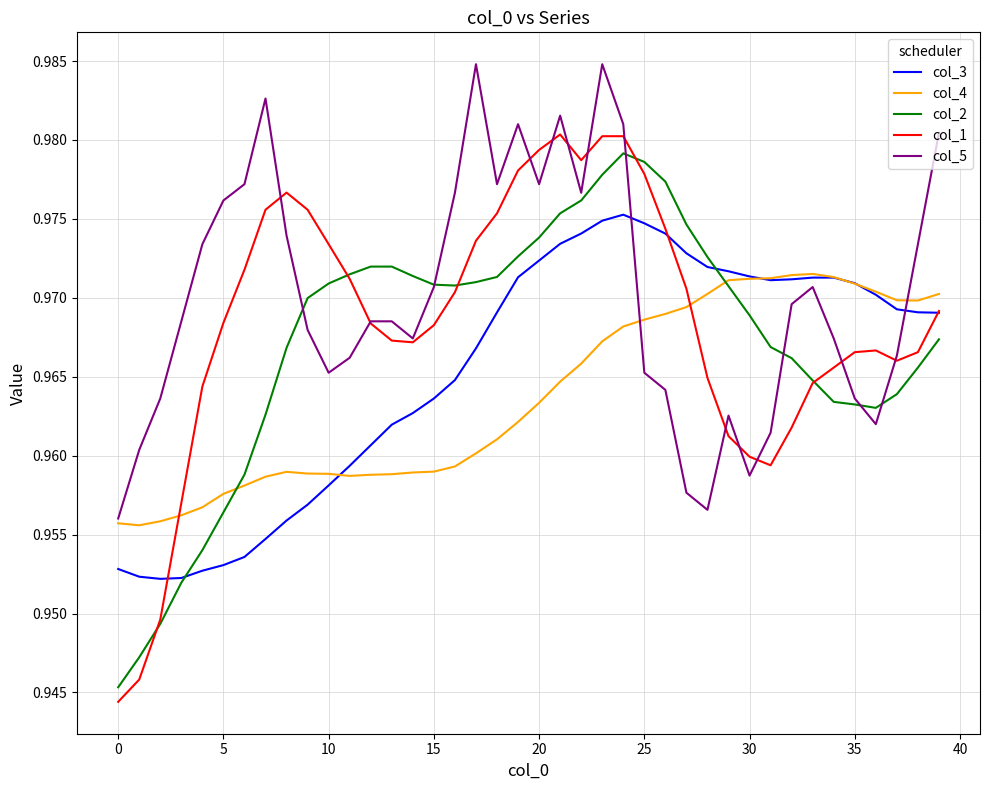

Which series has the largest range (max minus min)?

col_1